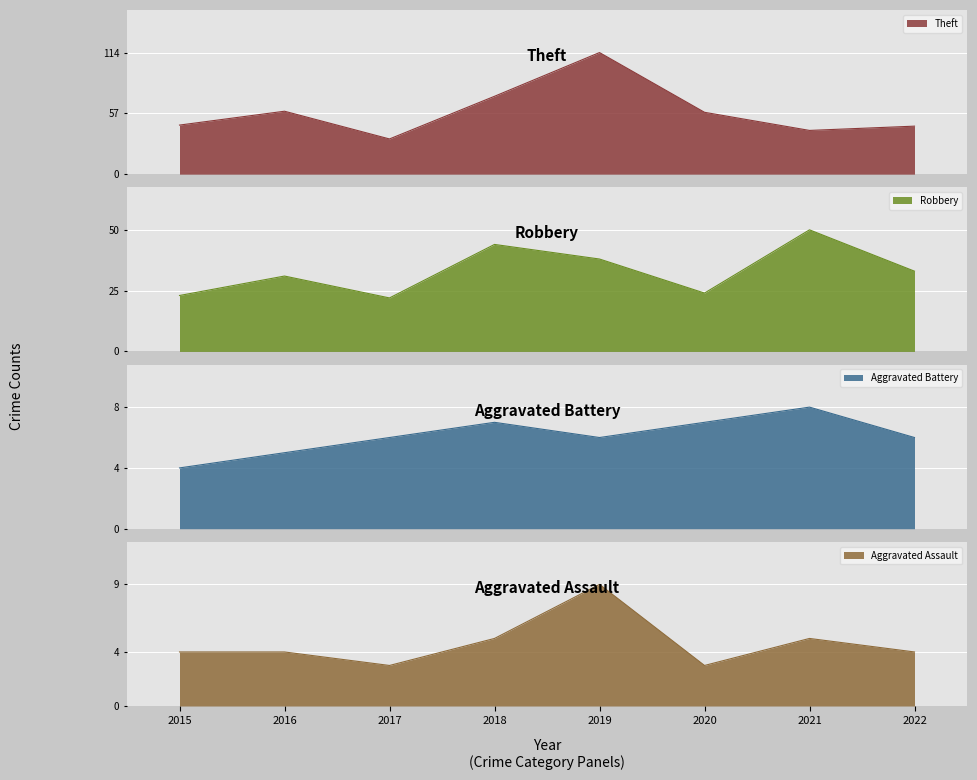

True or false: Aggravated Assault has a value of 5 at 2018.

True